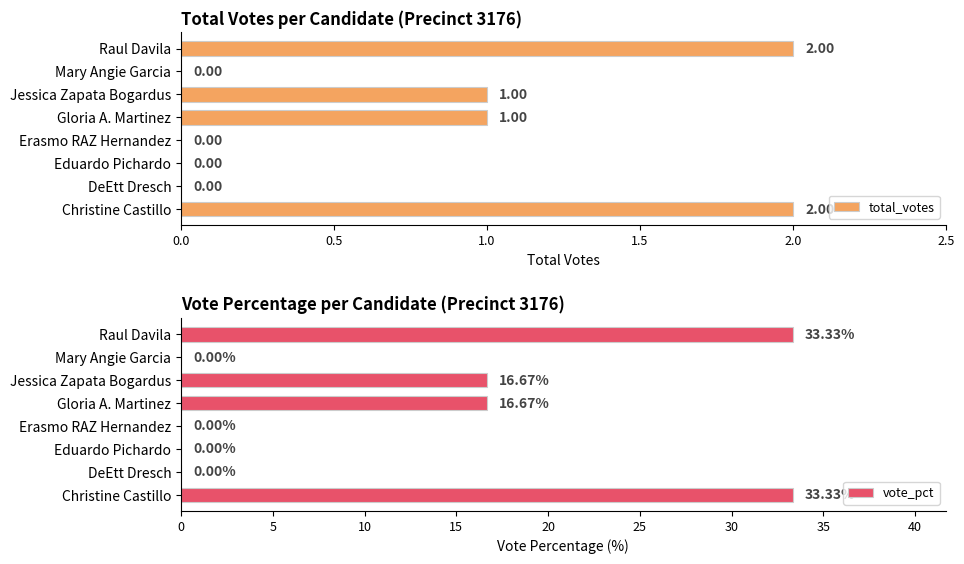

The total_votes series shows 0.0 at Eduardo Pichardo. True or false?

True